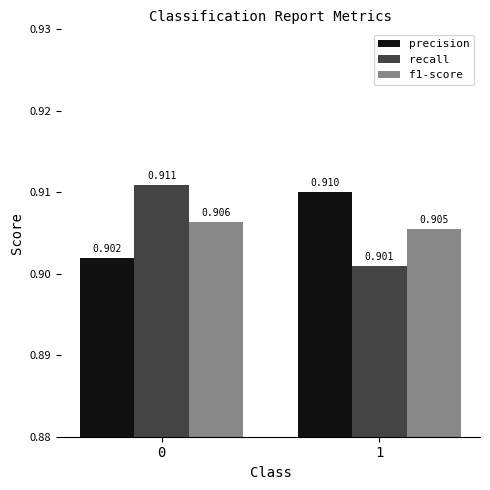

How many data points does each series have?

2